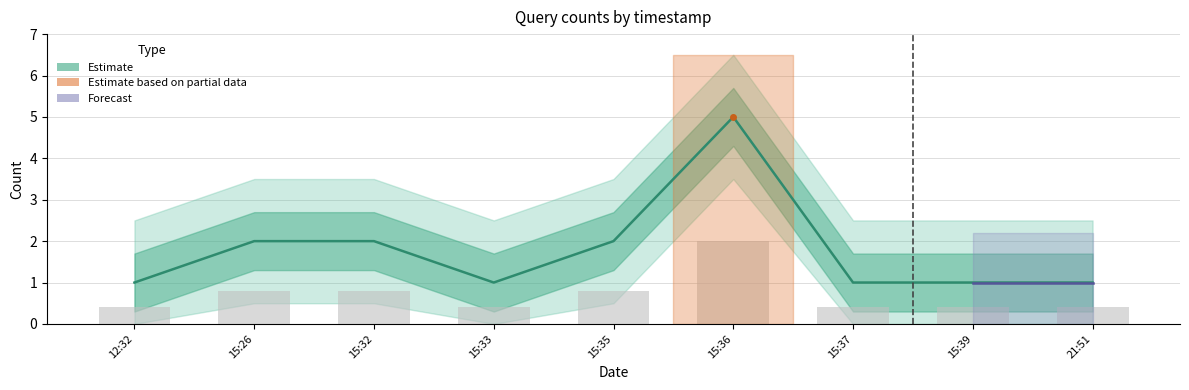

Where is the data nearest to the value 3?

15:26